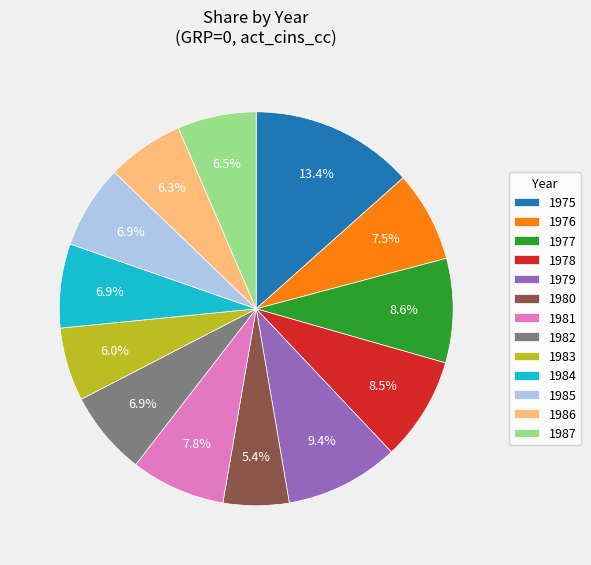

The 1977 slice represents 1% of the pie. True or false?

False